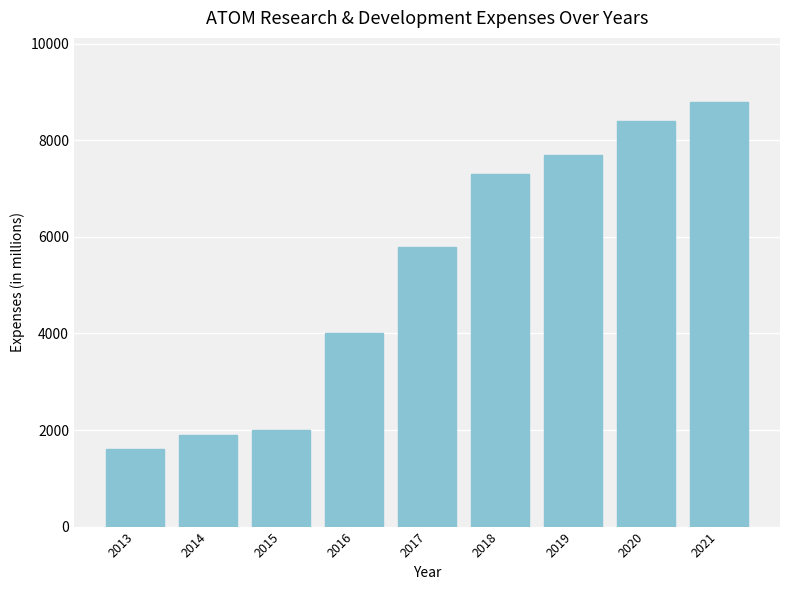

What is the average value?

5278